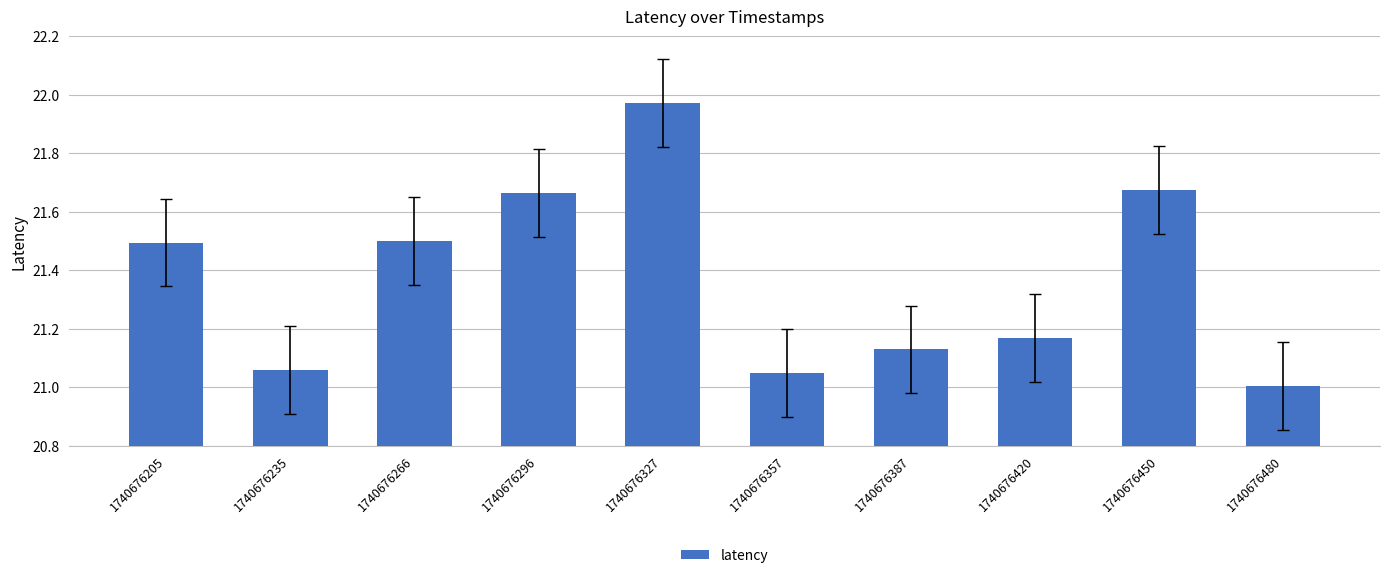

The value at 1740676266 is 28.7. True or false?

False